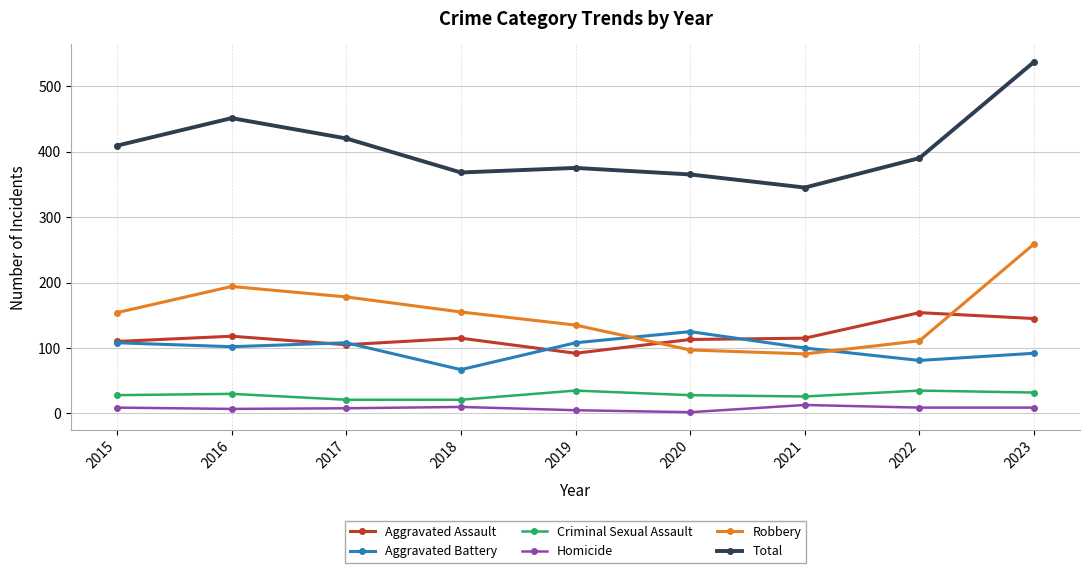

Which series has the widest spread of values?

Total